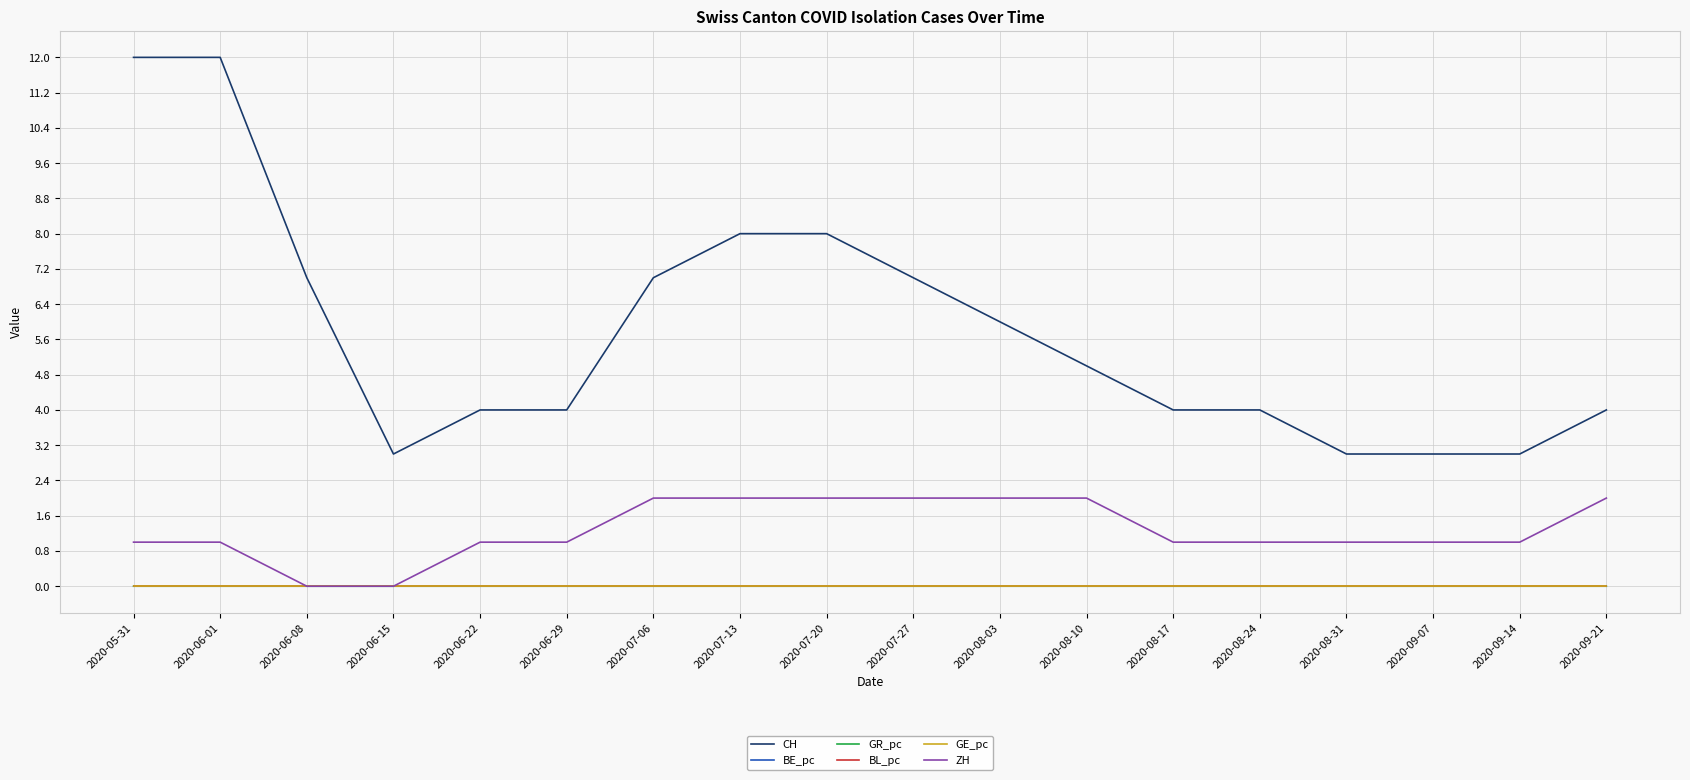

Which series has the widest spread of values?

CH